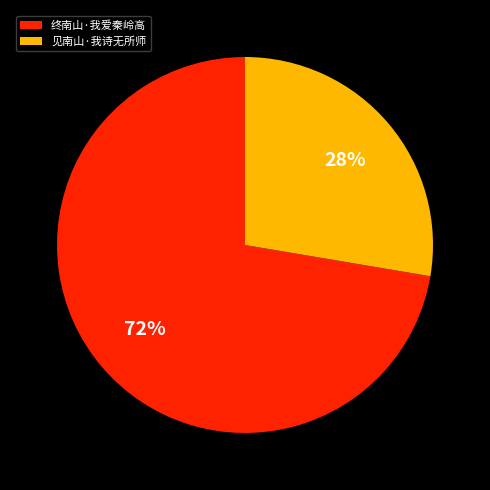

What is the ratio of the value at 终南山·我爱秦岭高 to the value at 见南山·我诗无所师?

2.6